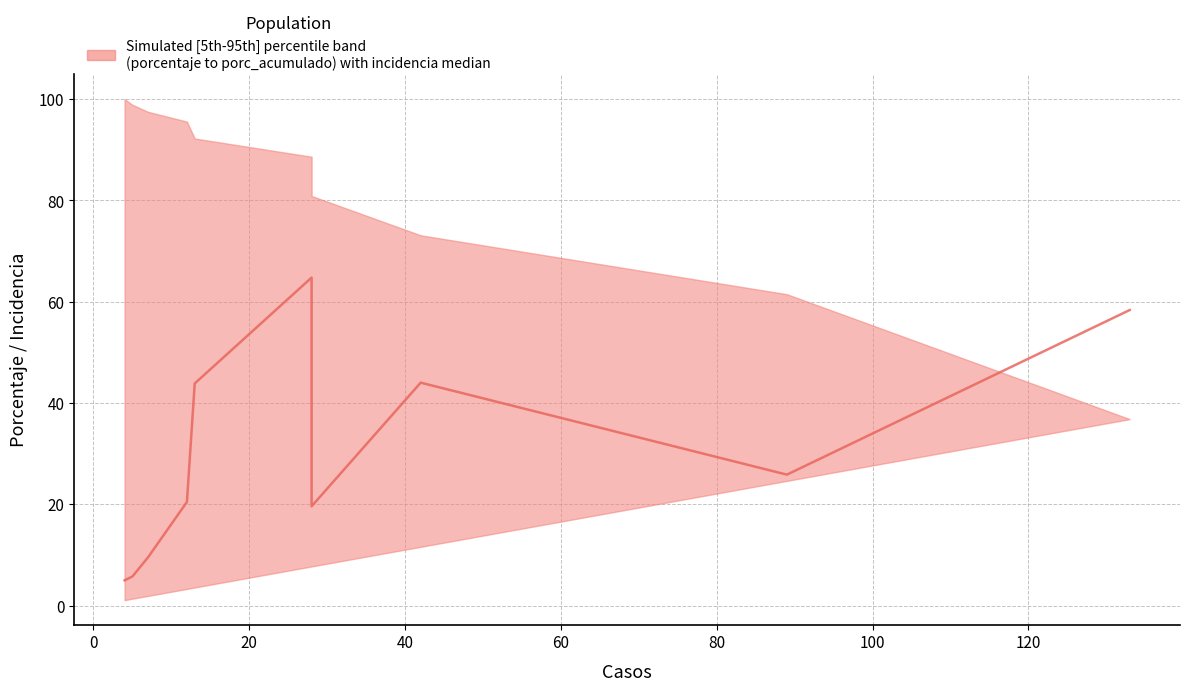

How many distinct data groups are displayed?

1